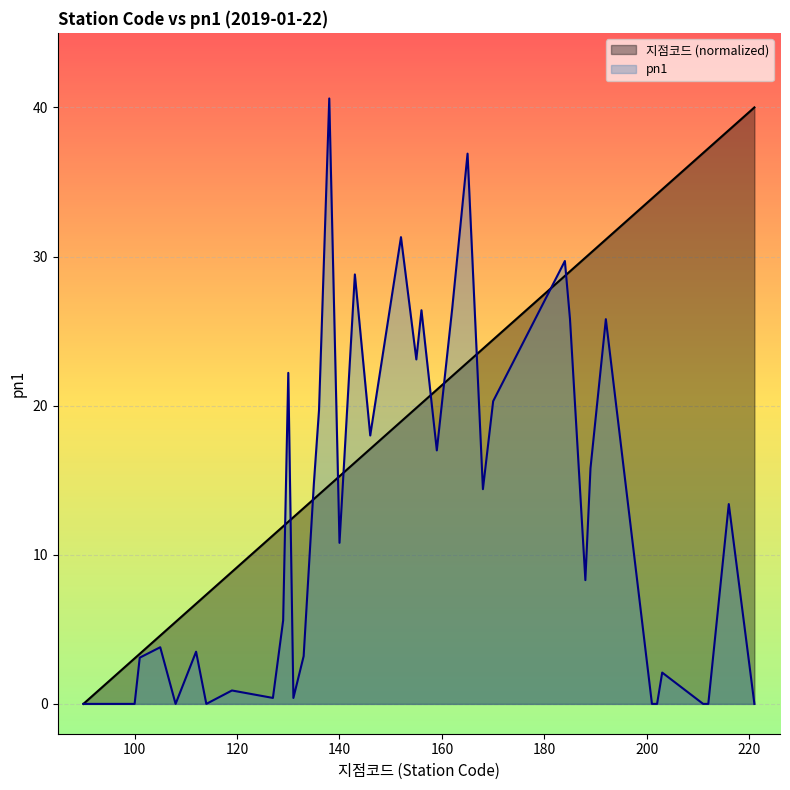

Reading left to right, transcribe all the data shown in this chart.

지점코드: 0.0	1.5	3.1	3.4	4.6	5.5	6.7	7.3	8.9	11.3	11.9	12.2	12.5	13.1	13.7	14.0	14.7	15.3	16.2	17.1	18.9	19.8	20.2	21.1	22.0	22.9	23.8	24.4	28.7	29.0	29.9	30.2	31.1	33.9	34.2	34.5	36.9	37.3	38.5	40.0
pn1: 0.0	0.0	0.0	3.1	3.8	0.0	3.5	0.0	0.9	0.4	5.6	22.2	0.4	3.2	14.8	19.7	40.6	10.8	28.8	18.0	31.3	23.1	26.4	17.0	26.5	36.9	14.4	20.3	29.7	25.8	8.3	15.8	25.8	0.0	0.0	2.1	0.0	0.0	13.4	0.0